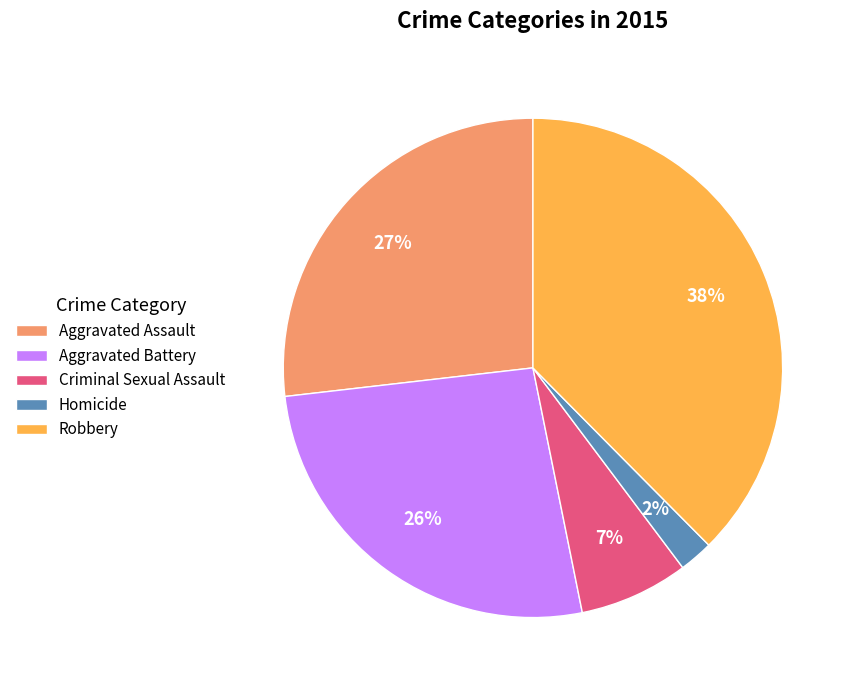

To the nearest percent, what is the combined percentage of Aggravated Battery and Criminal Sexual Assault?

33%